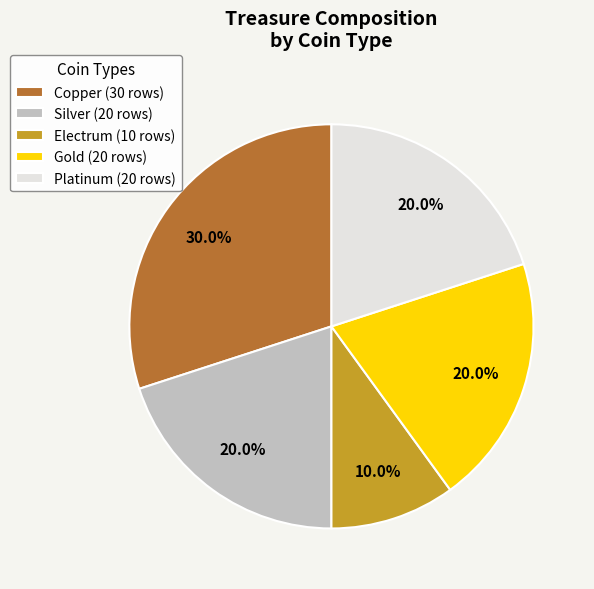

How many segments does this pie chart have?

5